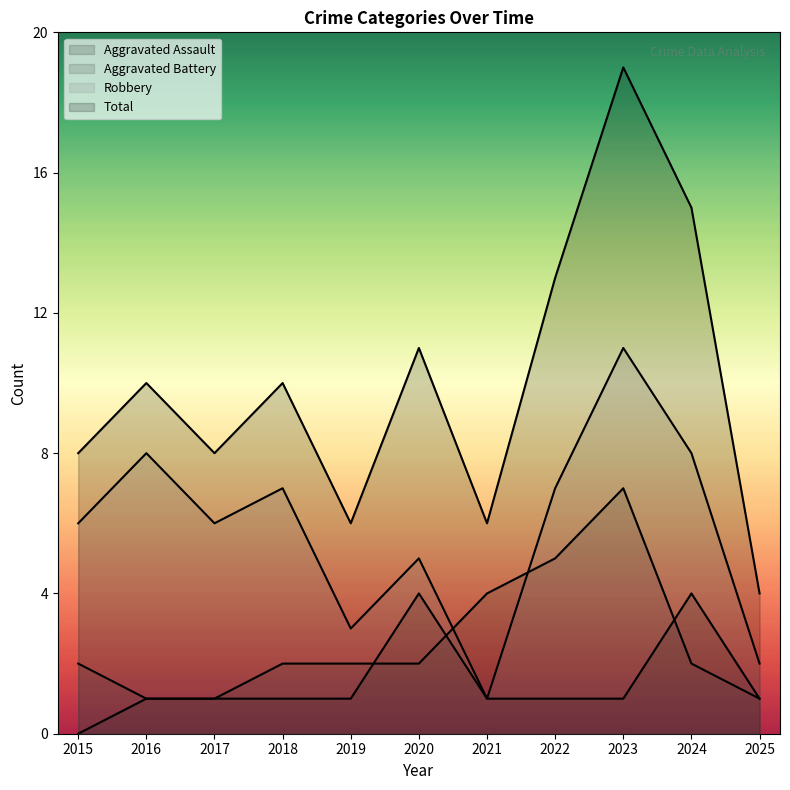

What is the difference between the highest and lowest values at 2025?

3